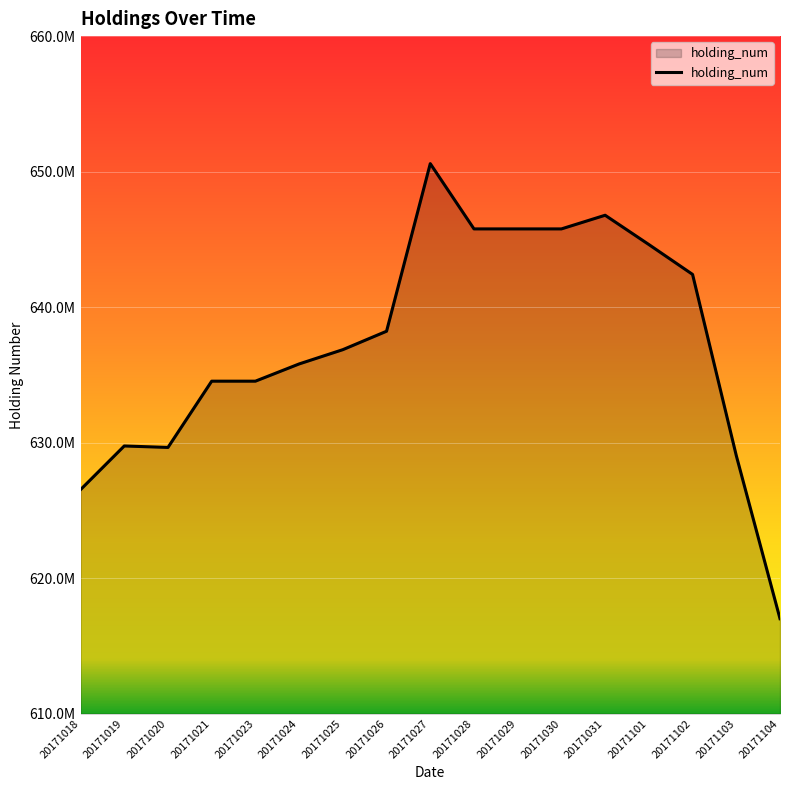

The chart shows a value of 634533386 at 20171023. True or false?

True